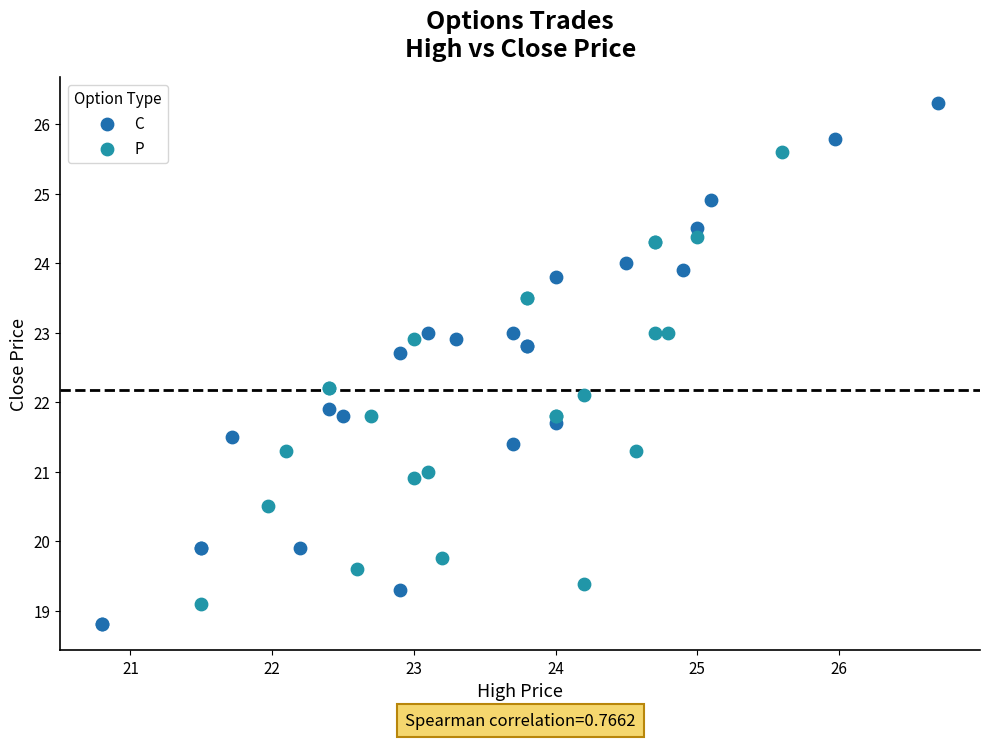

Which series has the widest spread of Y values?

C